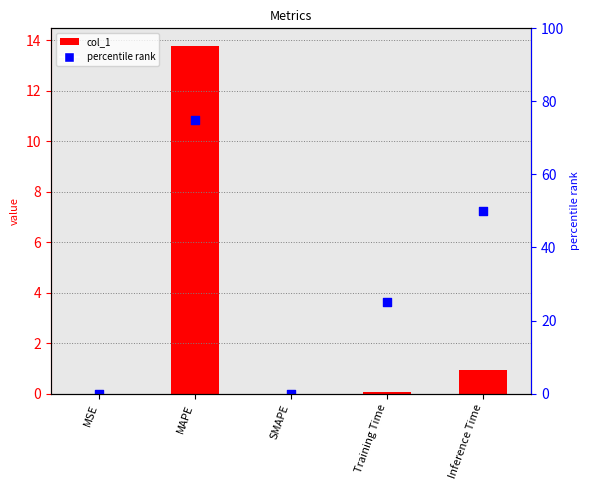

At how many categories does at least one series exceed 57?

1